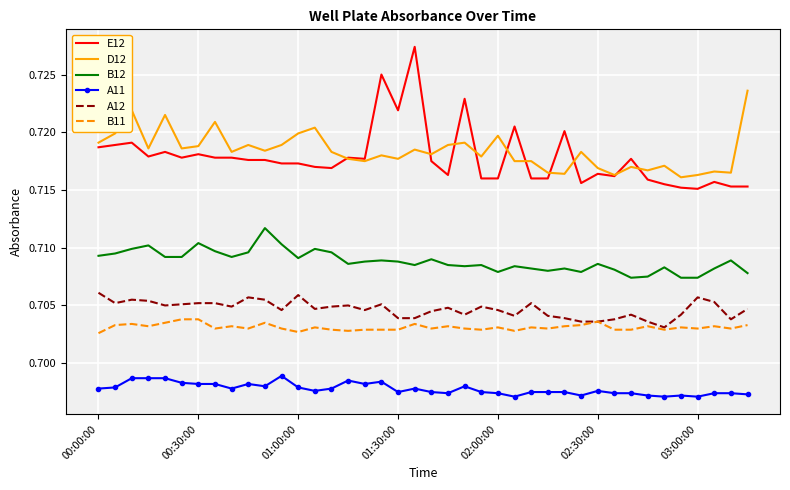

True or false: E12 and B11 intersect in this chart.

False